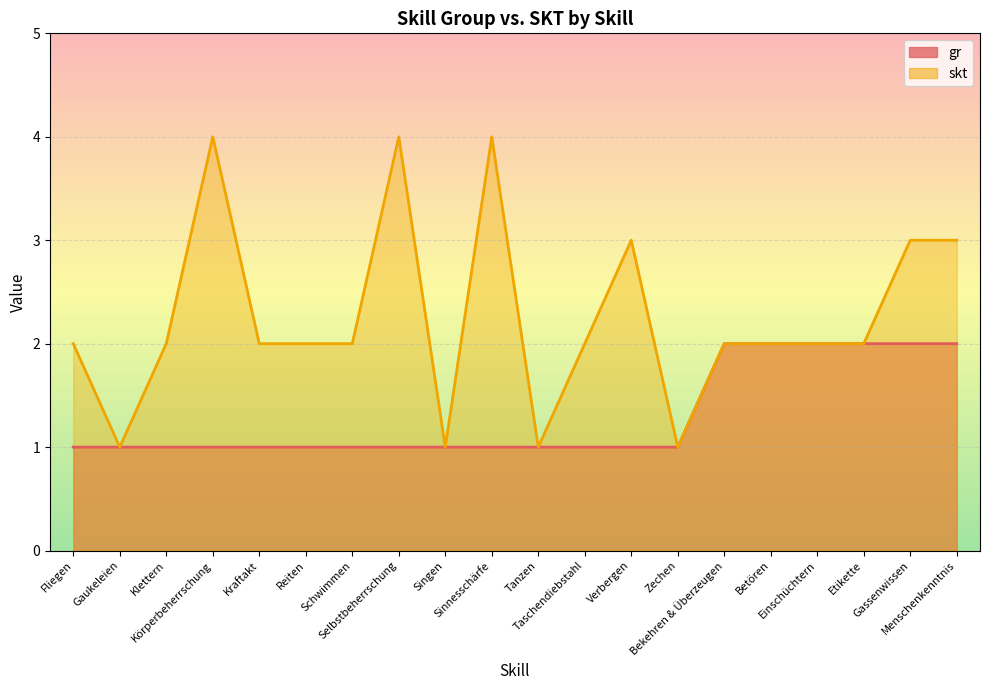

Between Schwimmen and Bekehren & Überzeugen, which is larger?

Bekehren & Überzeugen